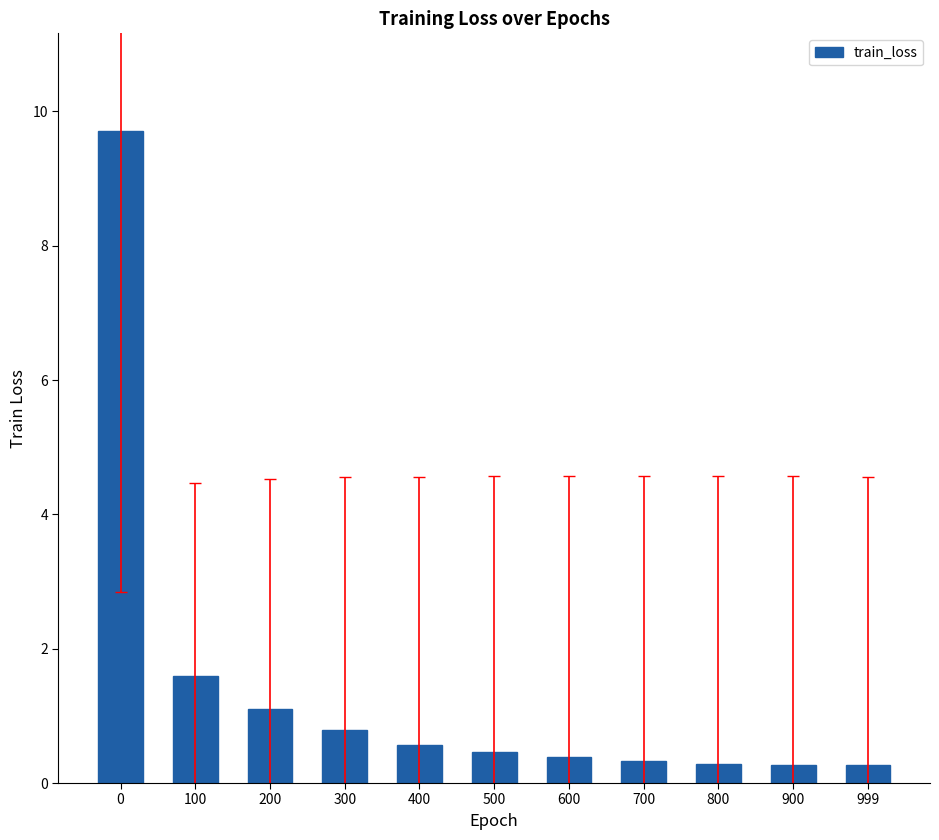

The chart shows a value of 3.1 at 0. True or false?

False